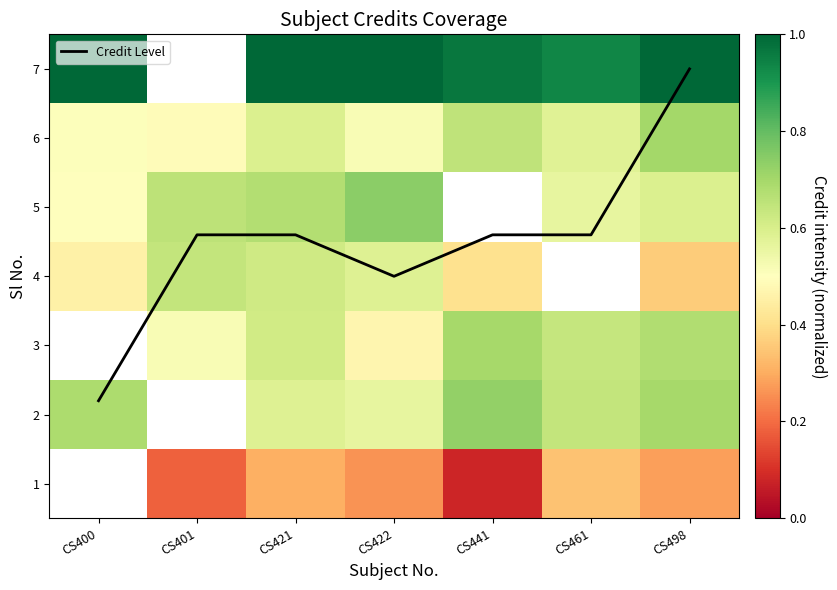

Between CS401 and CS422, which is larger?

CS401